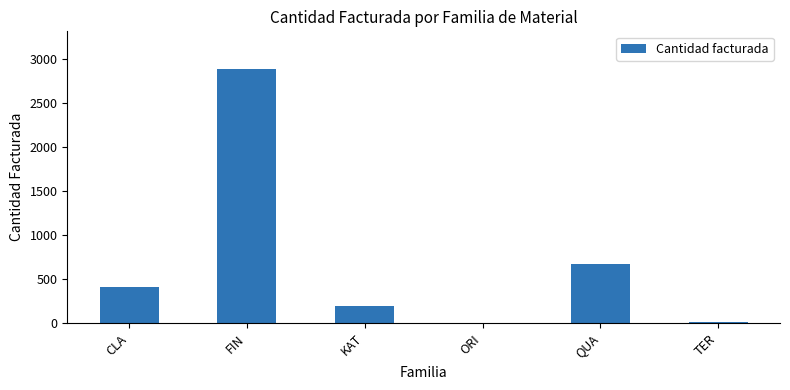

Is it true that the value at QUA is 1170?

False